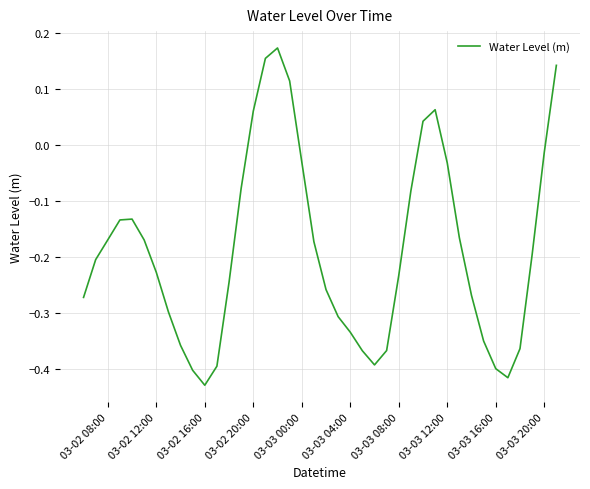

What is the difference between the maximum and minimum values?

0.6